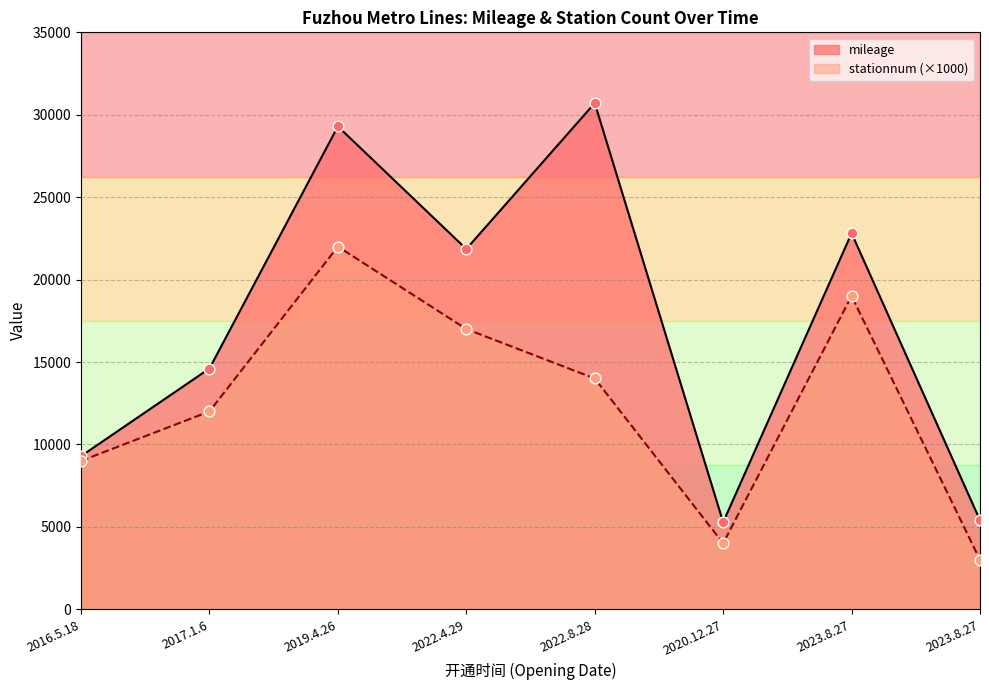

At how many categories does at least one series exceed 19343?

4